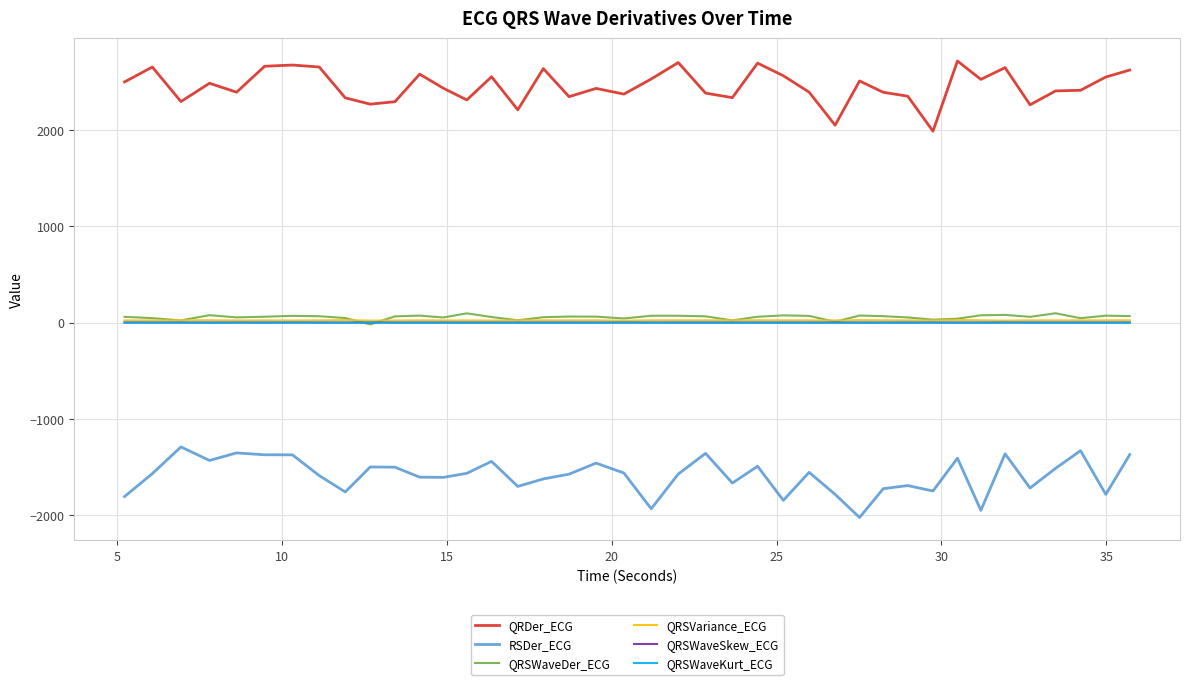

True or false: QRDer_ECG and QRSVariance_ECG intersect in this chart.

False